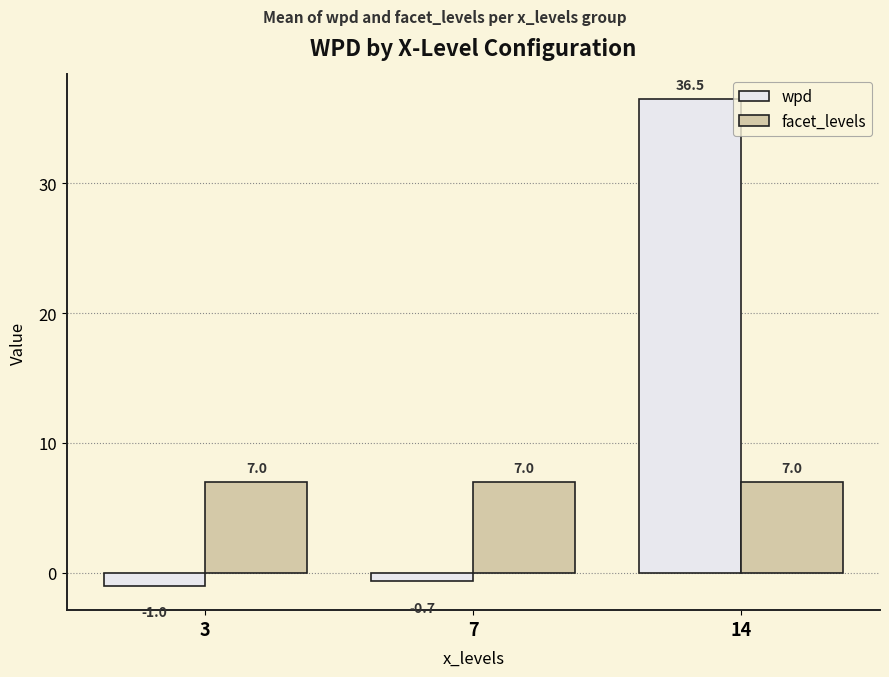

At how many categories does at least one series exceed 28?

1